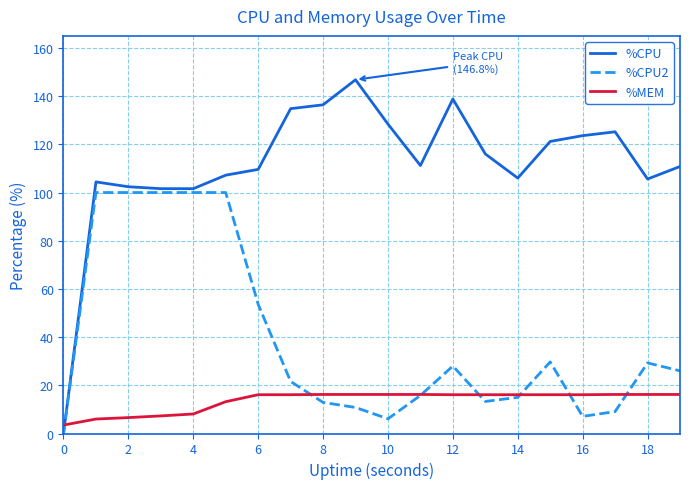

Rank the series by their maximum value, from lowest to highest.

%MEM, %CPU2, %CPU